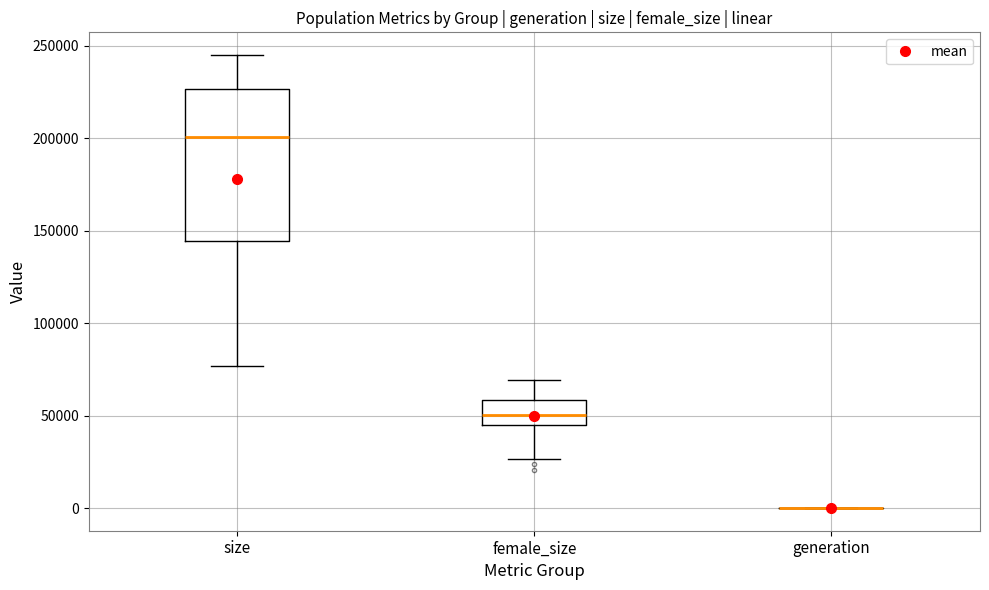

Where does the median line of the box for size sit on the y-axis? The values are not printed on the chart, so give them approximately, as read against the axis.

200000